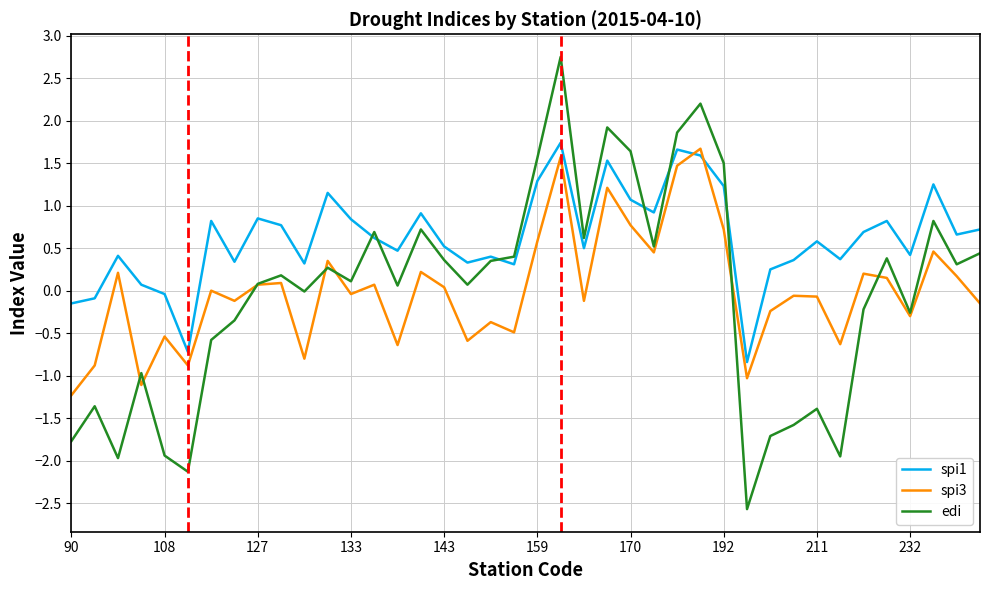

What is the lowest value of the edi series?

-2.6